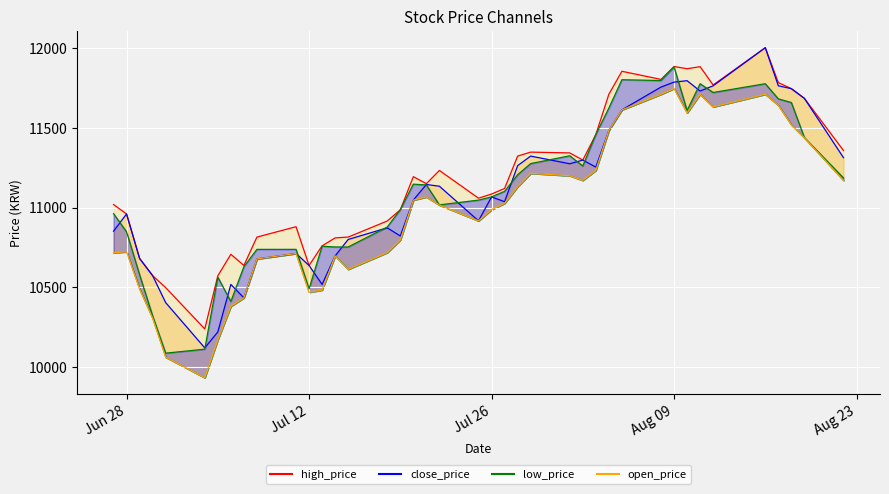

What are all the series names shown in the legend?

close_price, open_price, high_price, low_price